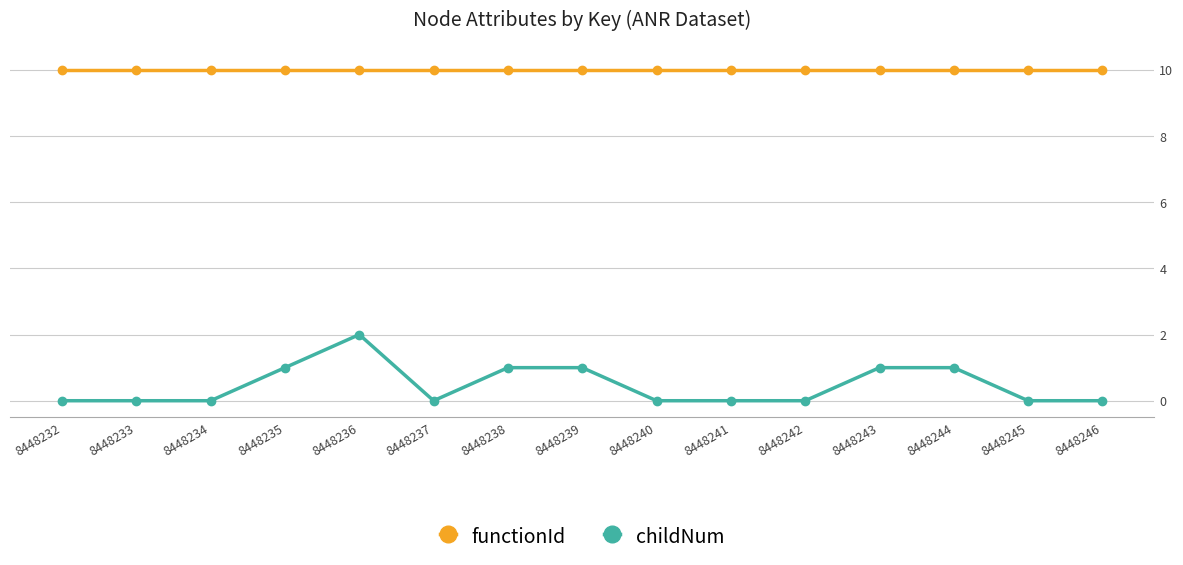

What value does the functionId series have at 8448241?

10